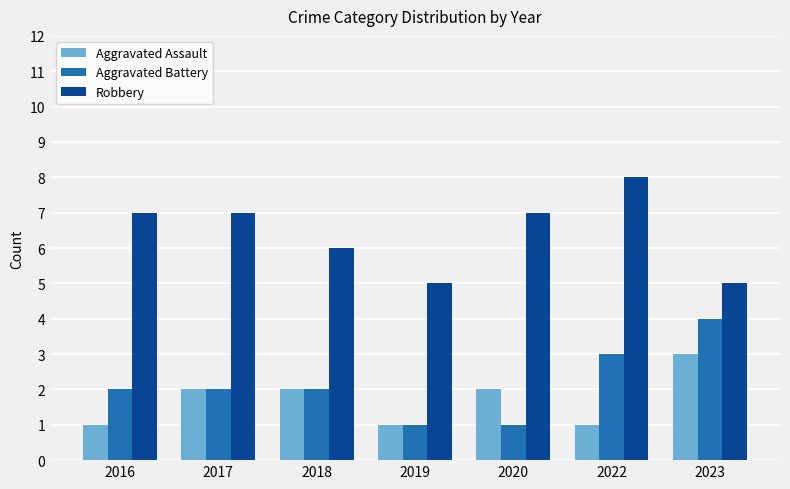

What is the sum of the Aggravated Battery values at 2017 and 2022?

5